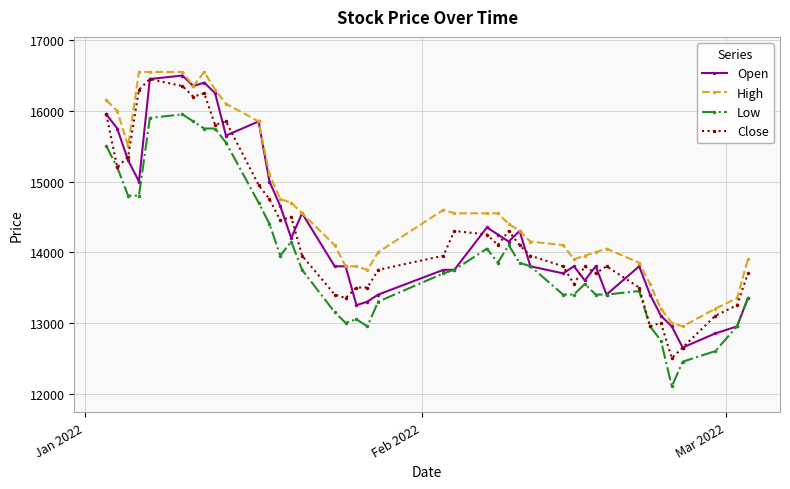

True or false: Low has more than 2 interior local peaks.

True